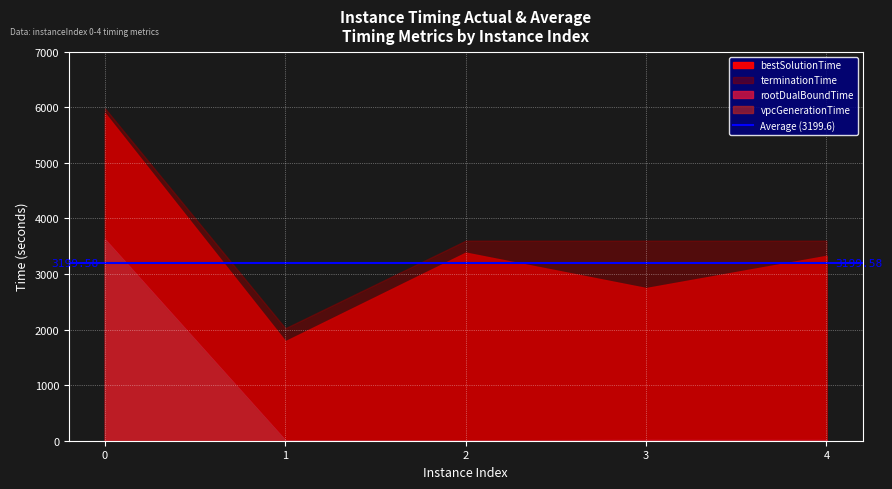

True or false: rootDualBoundTime has a value of 13.2 at 4.

True